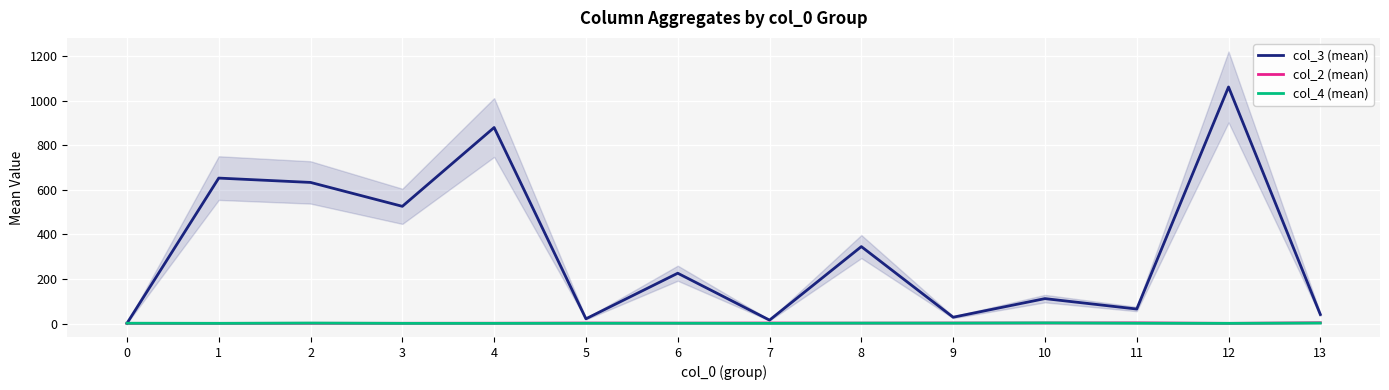

Reading left to right, list all the values displayed in this chart.

col_3 (mean): 0=1.0	1=653.0	2=633.5	3=526.2	4=880.0	5=21.3	6=226.0	7=15.5	8=345.5	9=28.5	10=112.0	11=65.2	12=1062.0	13=40.7
col_2 (mean): 0=1.0	1=1.0	2=1.2	3=1.2	4=1.5	5=2.3	6=1.9	7=2.5	8=2.0	9=2.5	10=2.5	11=3.2	12=1.0	13=3.7
col_4 (mean): 0=1.5	1=1.0	2=2.2	3=1.0	4=1.0	5=1.3	6=1.5	7=1.0	8=2.0	9=2.0	10=3.0	11=1.5	12=1.0	13=2.3